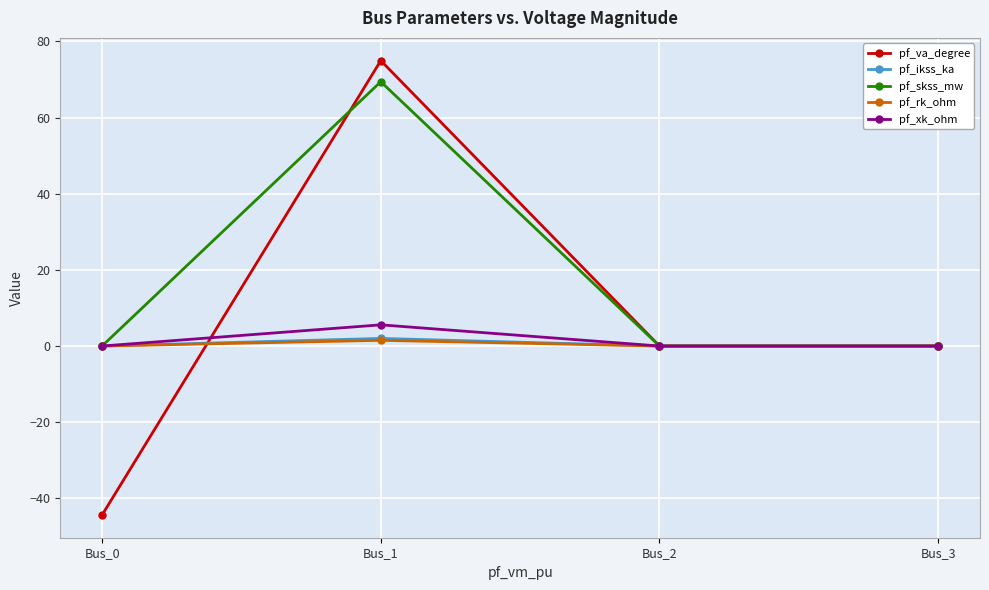

What is the value of the pf_skss_mw point at the 2nd from the left?

69.4